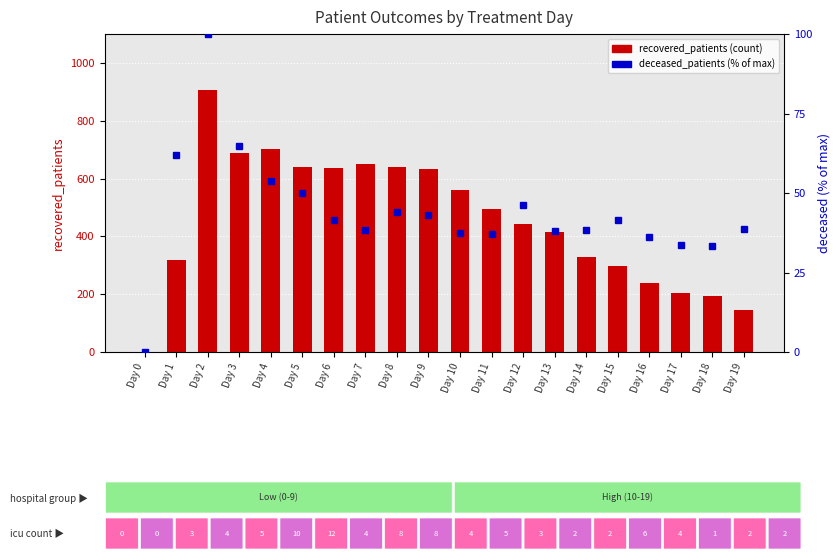

At which label is recovered_patients closest to 452?

Day 12